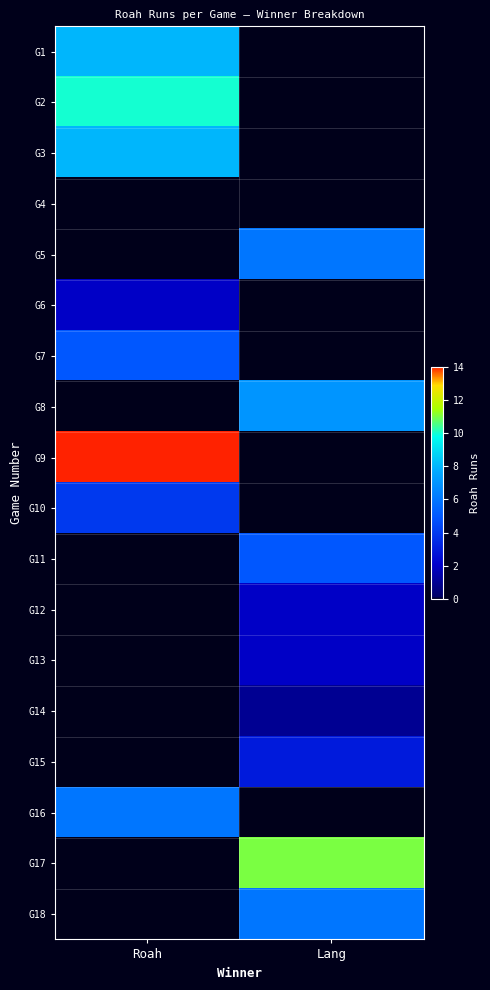

Reading left to right, transcribe all the data shown in this chart.

G1: Roah=8	Lang=0
G2: Roah=10	Lang=0
G3: Roah=8	Lang=0
G4: Roah=0	Lang=0
G5: Roah=0	Lang=6
G6: Roah=2	Lang=0
G7: Roah=5	Lang=0
G8: Roah=0	Lang=7
G9: Roah=14	Lang=0
G10: Roah=4	Lang=0
G11: Roah=0	Lang=5
G12: Roah=0	Lang=2
G13: Roah=0	Lang=2
G14: Roah=0	Lang=1
G15: Roah=0	Lang=3
G16: Roah=6	Lang=0
G17: Roah=0	Lang=11
G18: Roah=0	Lang=6